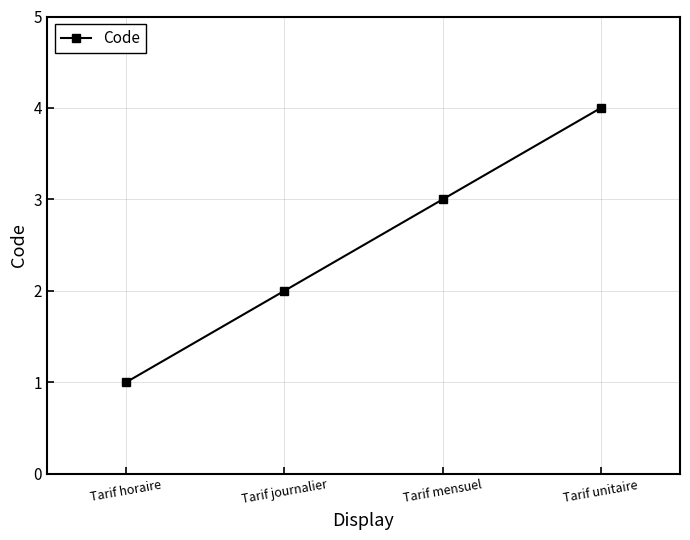

How many categories are shown in the chart?

4